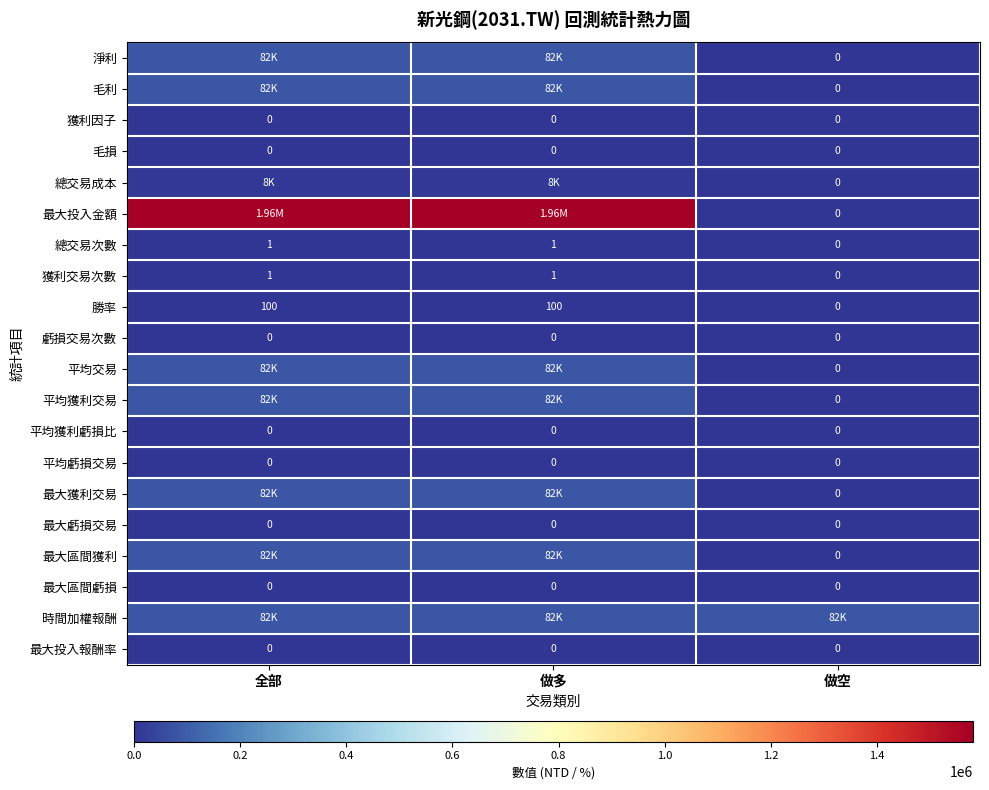

What is the approximate value of 獲利交易次數 at 做多?

1